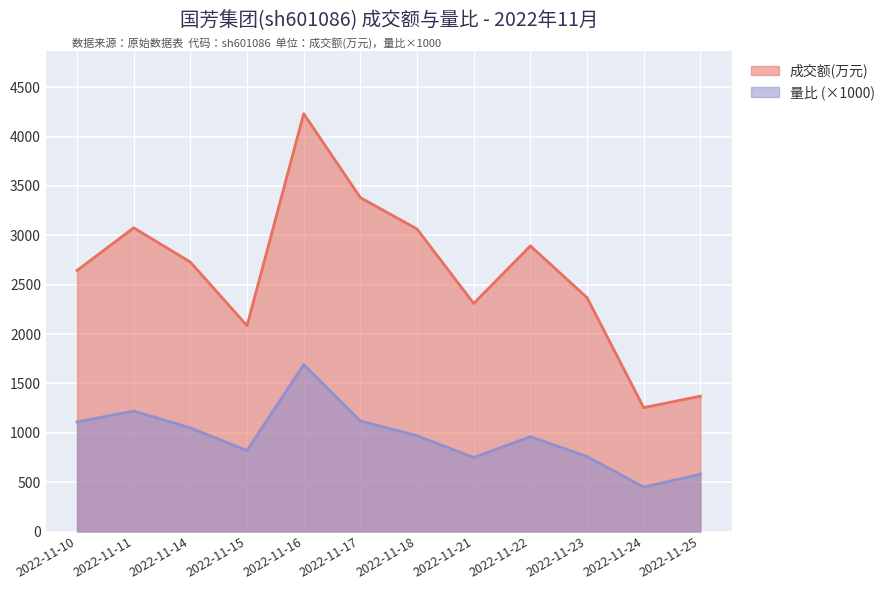

What is the difference between the 成交额(万元) values at 2022-11-10 and 2022-11-24?

1389